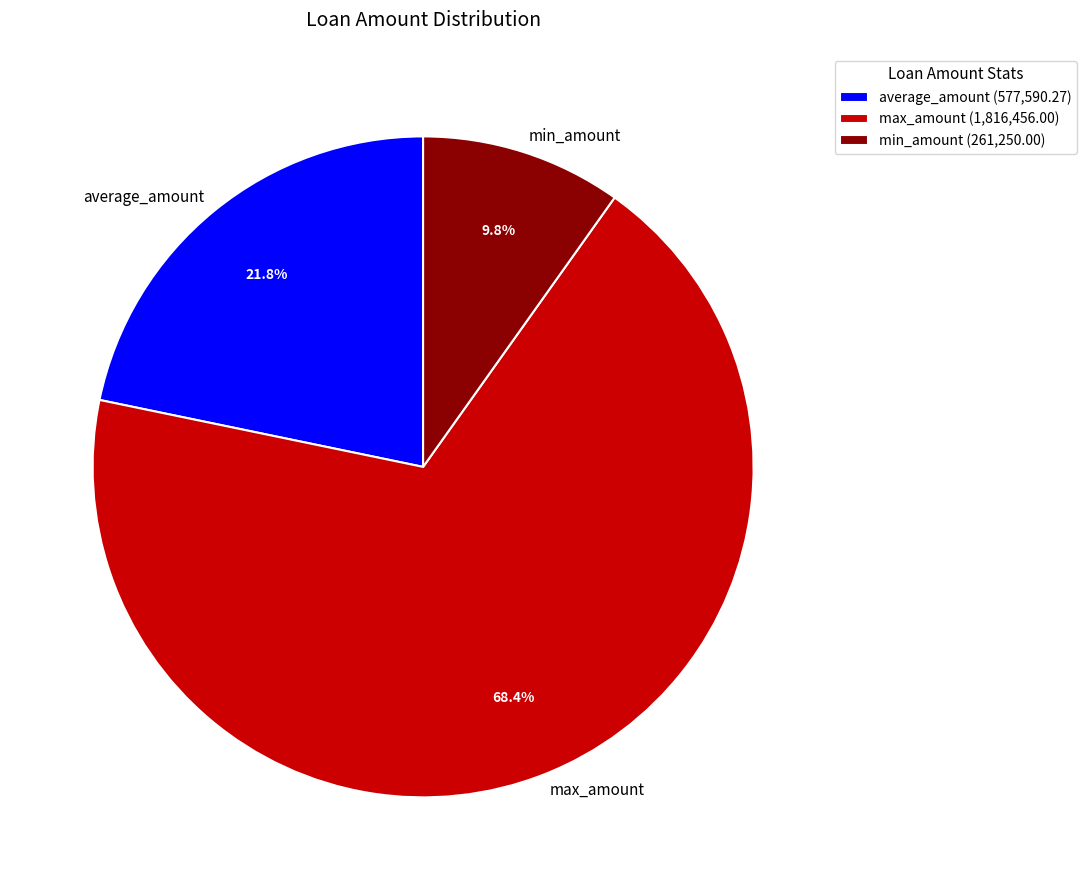

To the nearest percent, what is the difference between the largest and smallest slice percentages?

59%